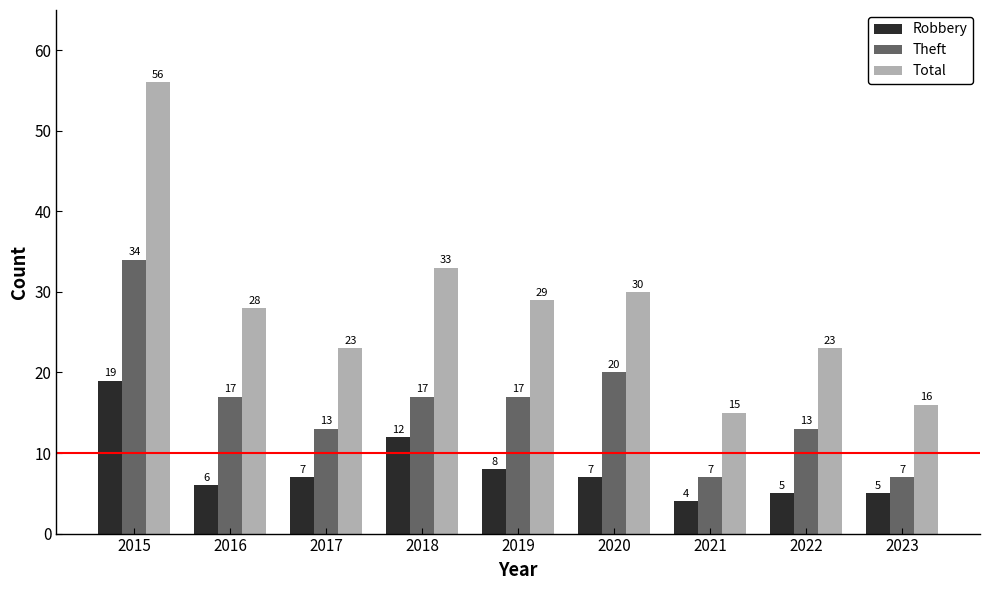

What is the value of the Robbery bar at the 4th from the left?

12